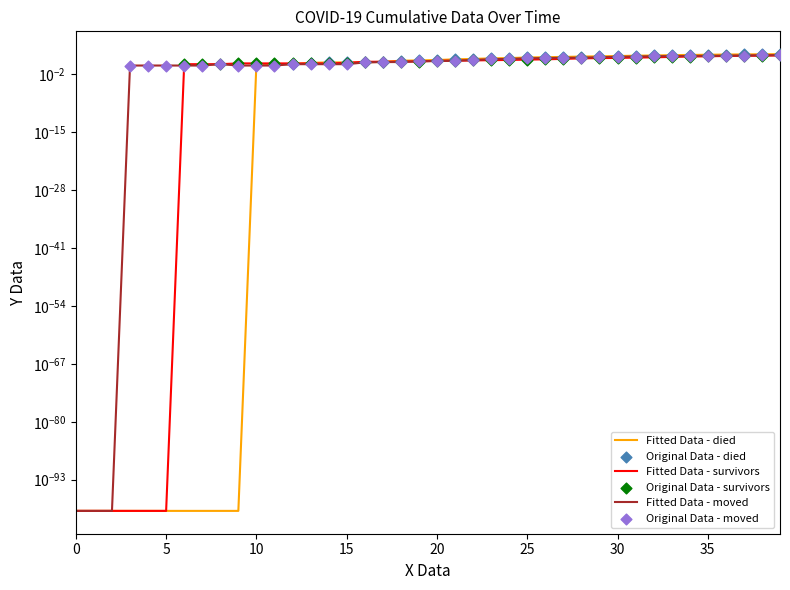

What are all the series names shown in the legend?

survivors, died, moved